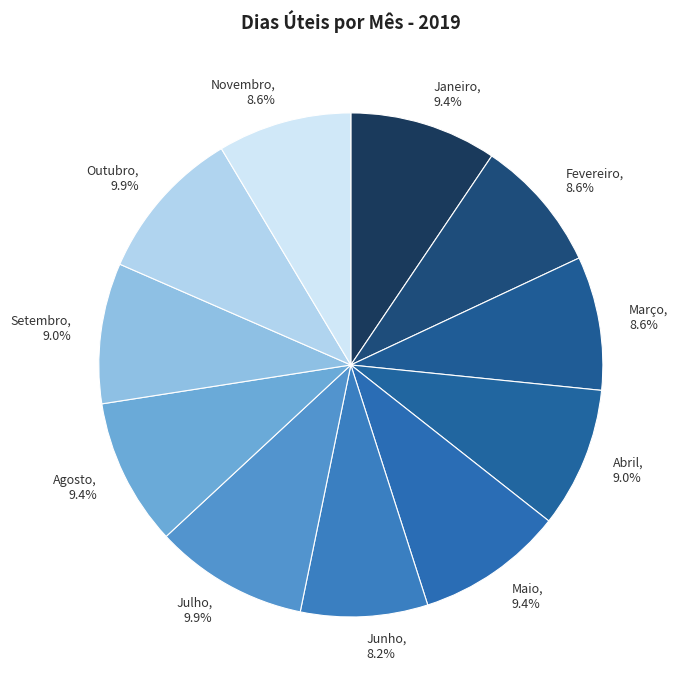

Is there a majority slice in this chart?

No